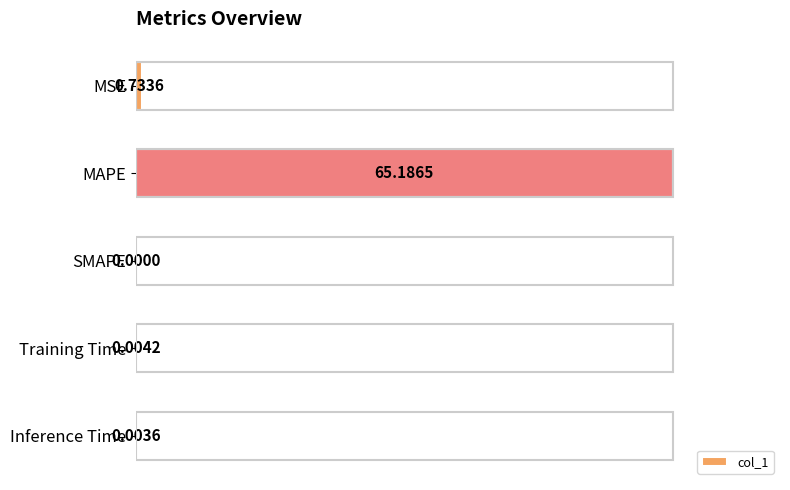

What is the sum of all values?

101.1